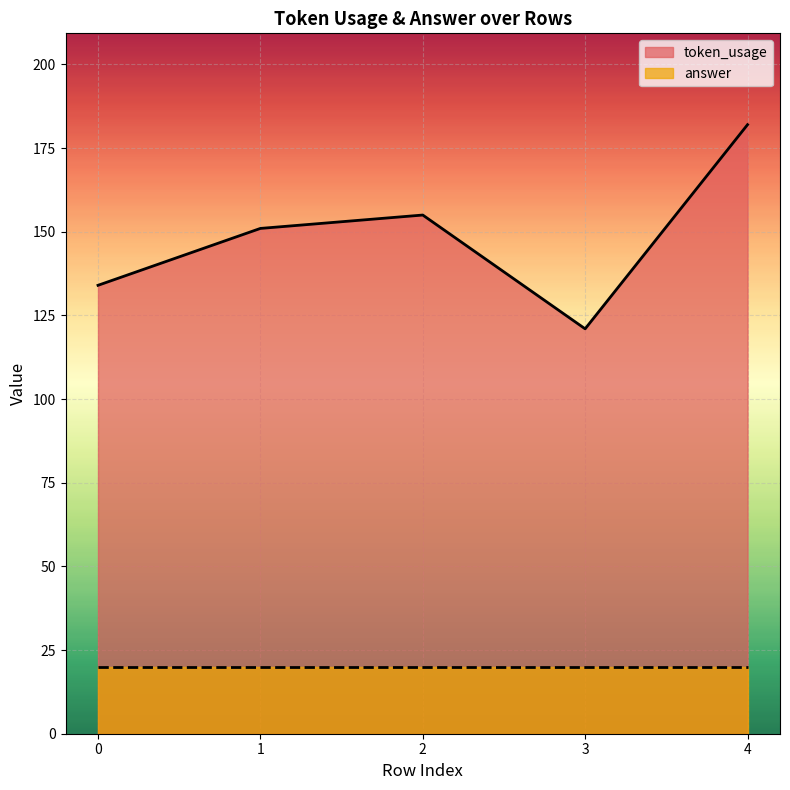

What is the greatest value displayed?

182